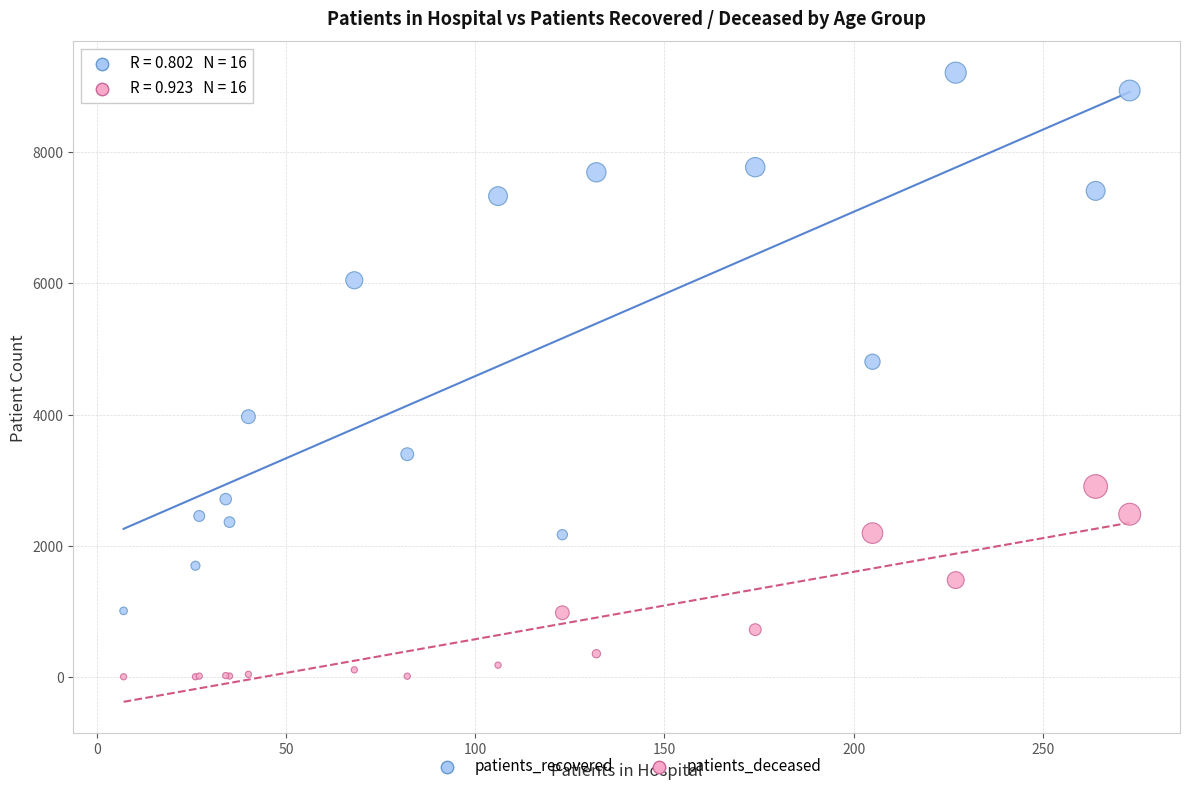

Which series contains the highest Y value?

patients_recovered